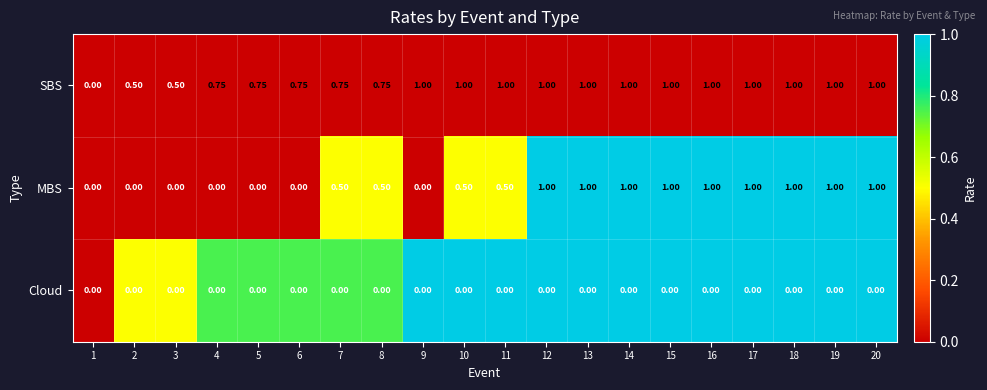

Which series has the largest total across all categories?

SBS